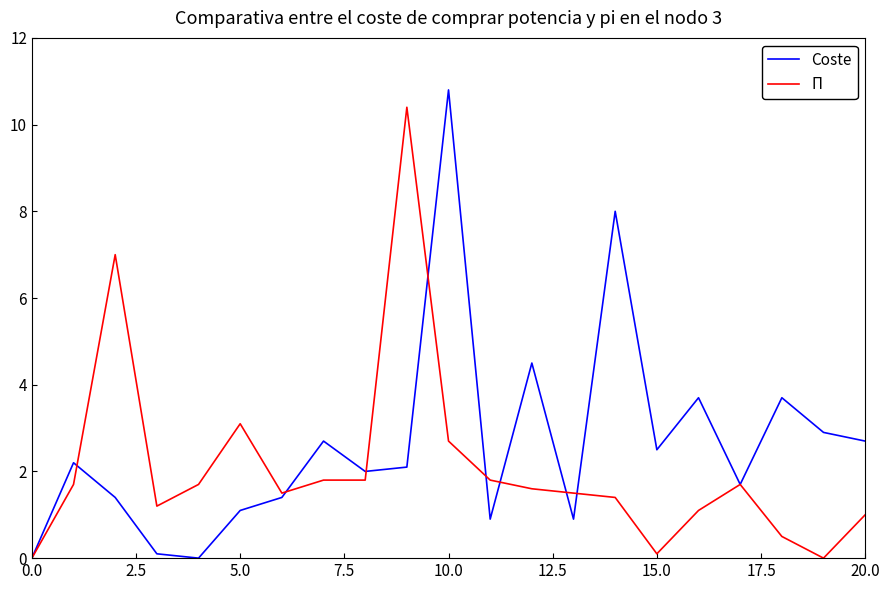

What are all the series names shown in the legend?

Coste, Π